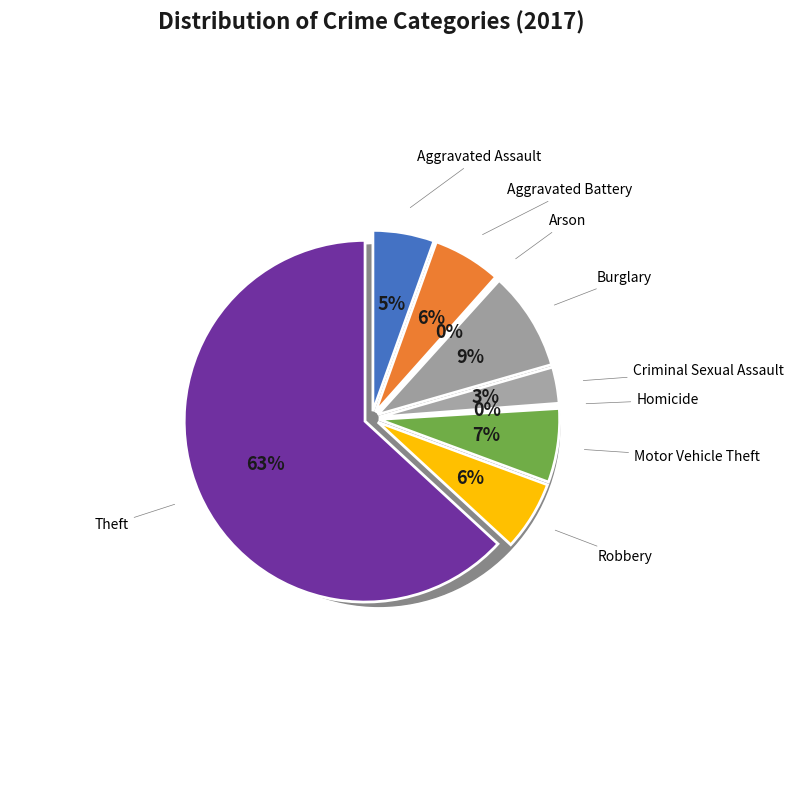

Which category has the biggest portion of the pie?

Theft